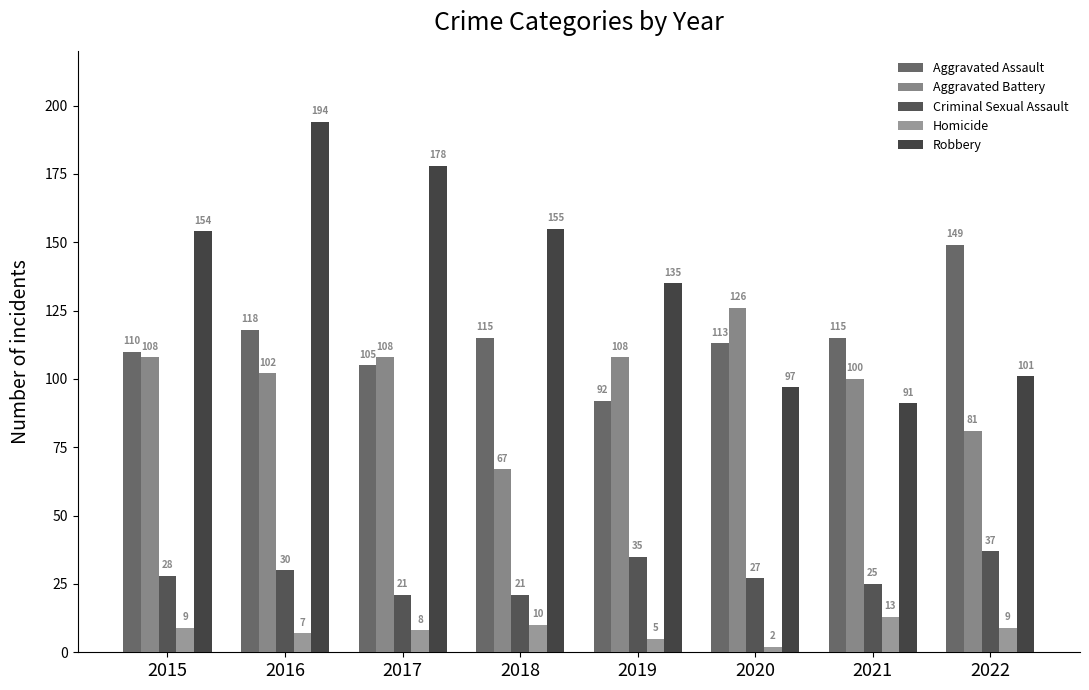

Reading right to left, extract all data points from this chart.

Aggravated Assault: 149	115	113	92	115	105	118	110
Aggravated Battery: 81	100	126	108	67	108	102	108
Criminal Sexual Assault: 37	25	27	35	21	21	30	28
Homicide: 9	13	2	5	10	8	7	9
Robbery: 101	91	97	135	155	178	194	154